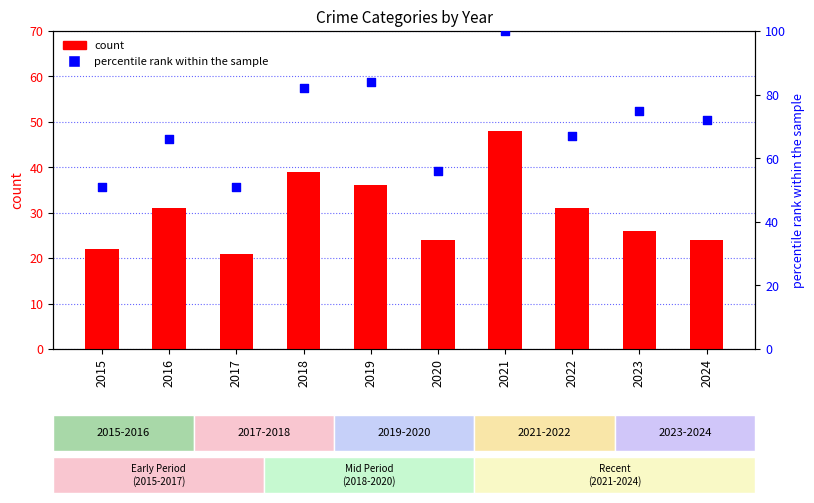

What is the total value across all series at 2019?

120